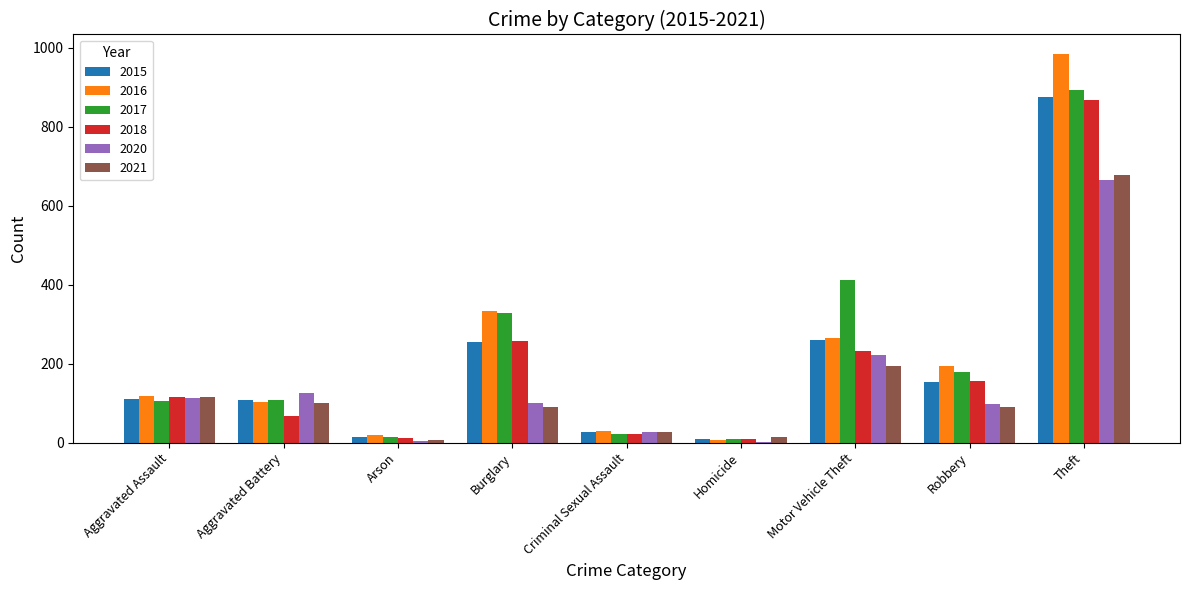

What is the sum of all 2018 values?

1736